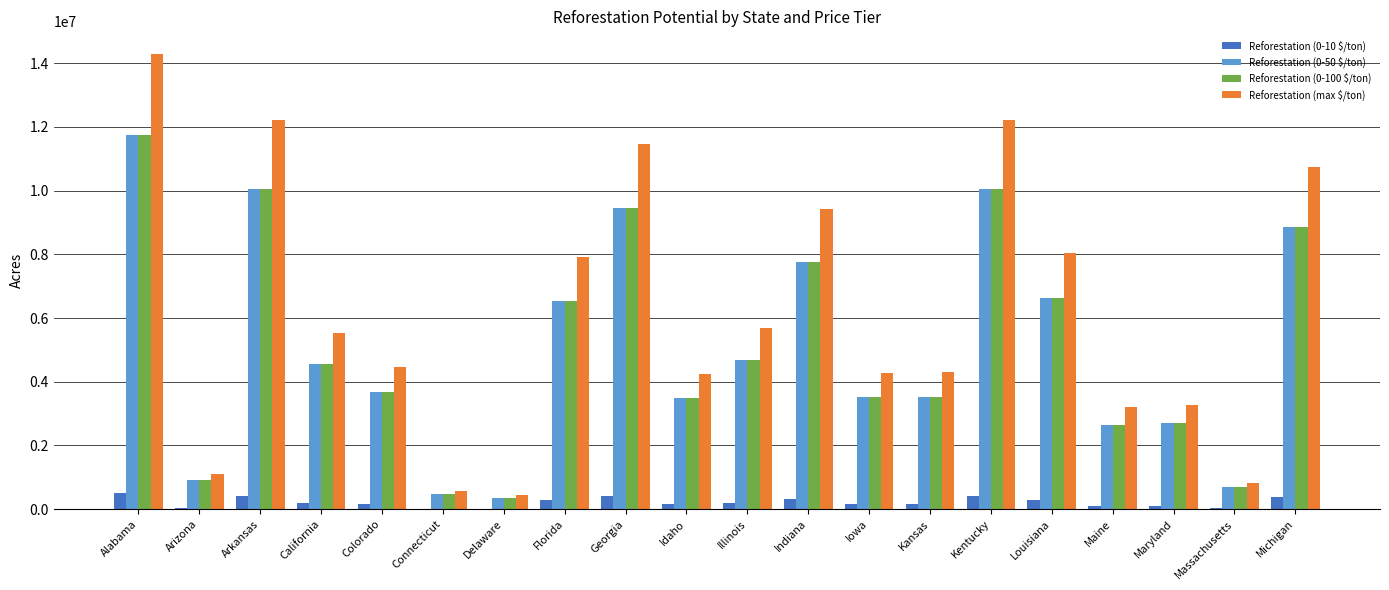

Where does the Reforestation (0-10 $/ton) series first go above 194039?

Alabama